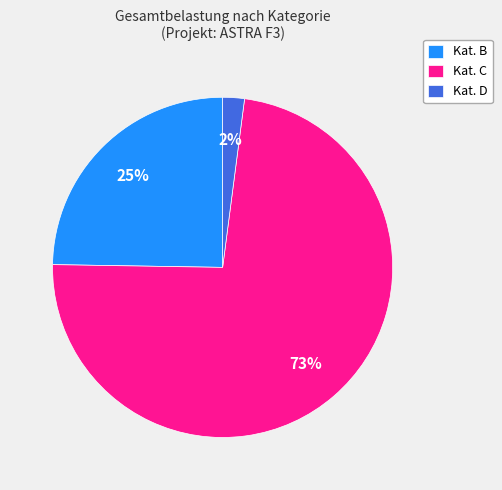

Which has a higher value, Kat. D or Kat. C?

Kat. C